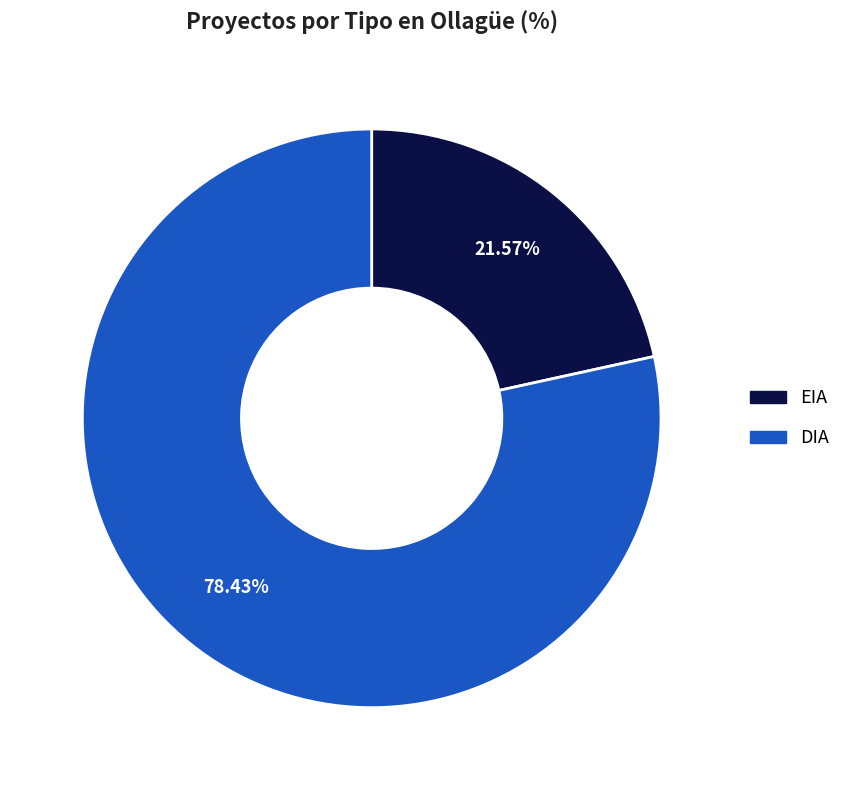

To the nearest percent, what percentage of the pie is EIA?

22%